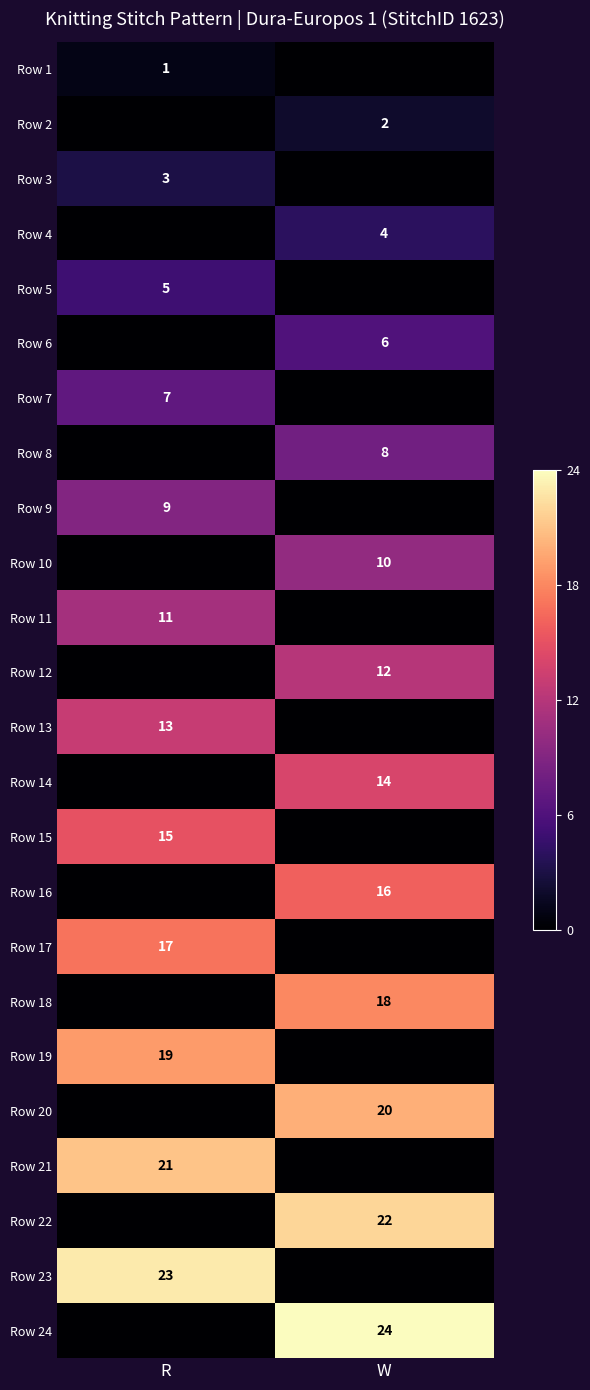

What is the greatest value displayed?

24